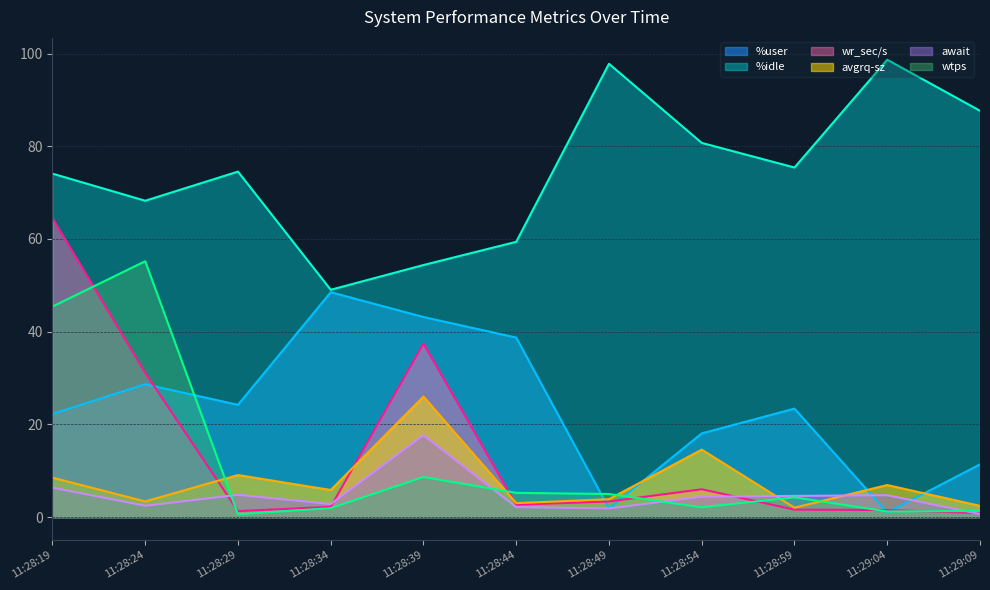

Which series ends up on top after the final intersection of wtps and wr_sec/s?

wtps